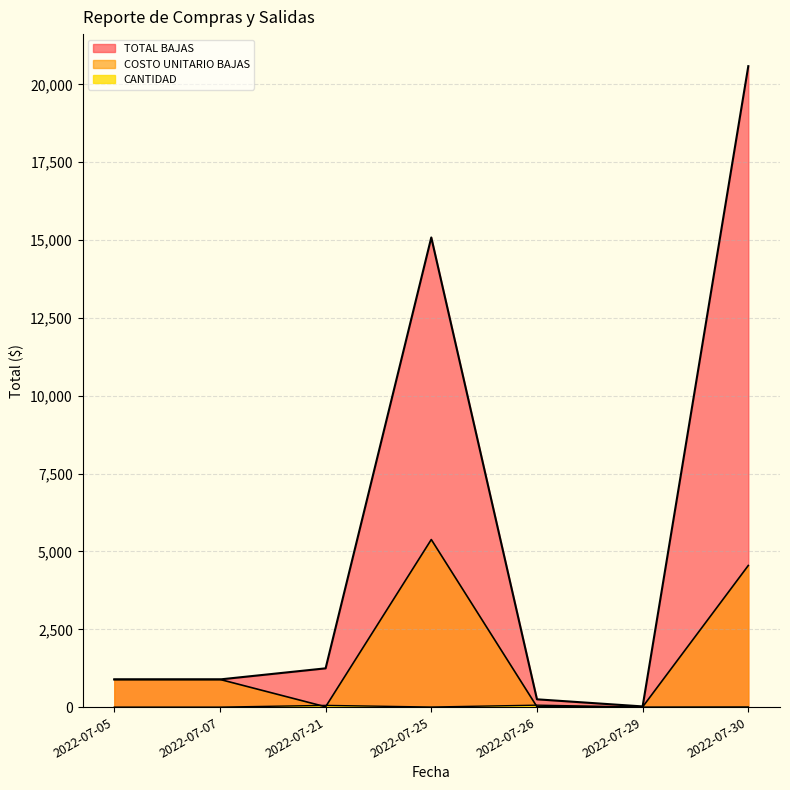

Which series has the largest total across all categories?

TOTAL BAJAS